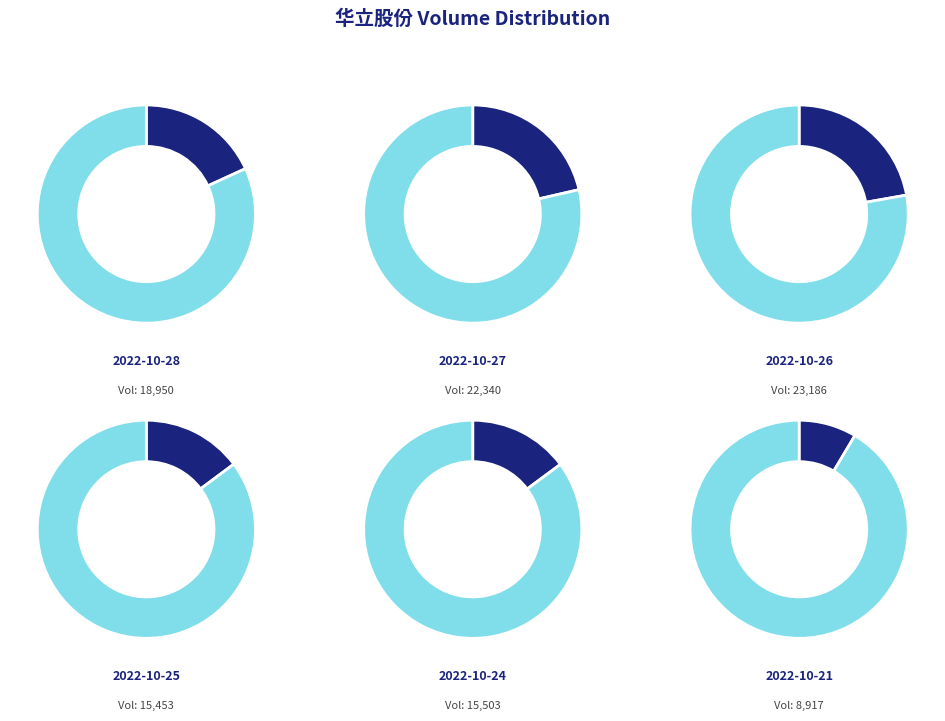

To the nearest percent, what portion does 2022-10-27 represent?

21%